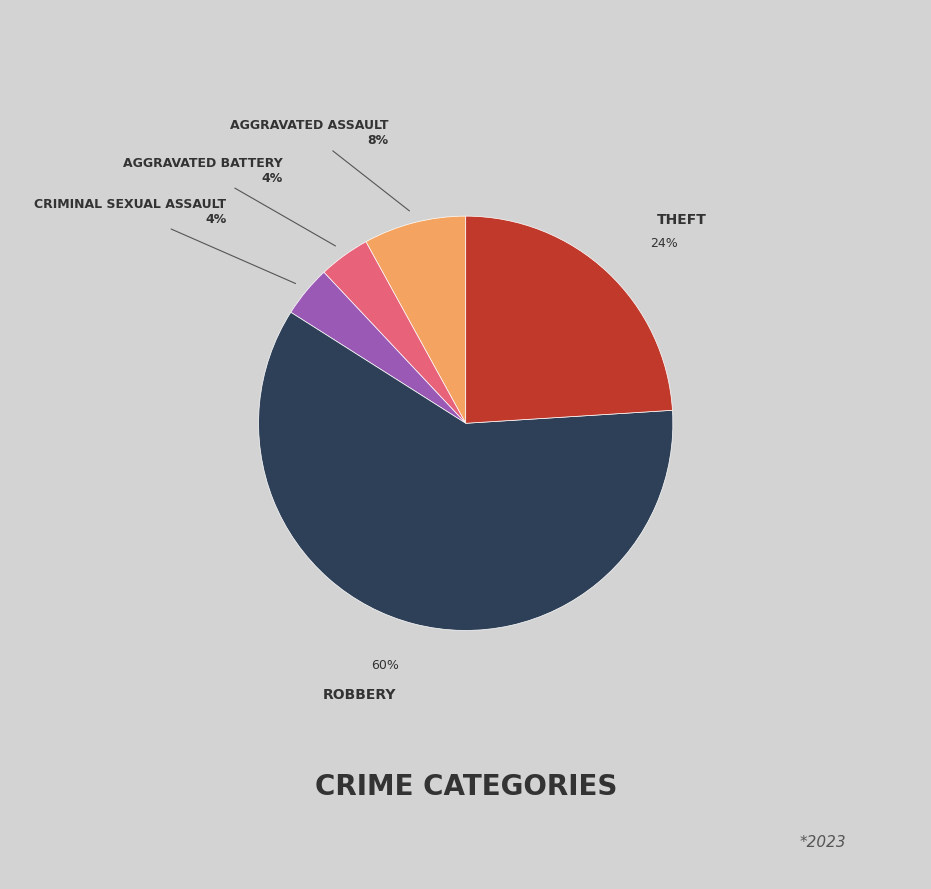

How many slices are in this pie chart?

5